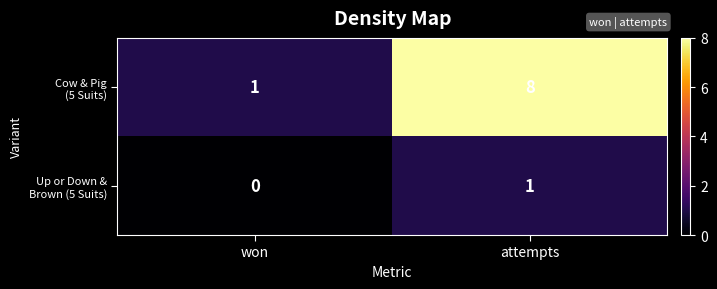

What is the total value across all series at attempts?

9